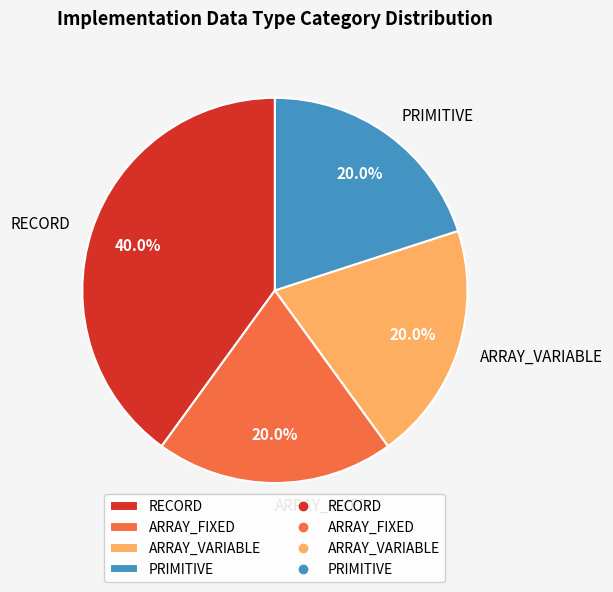

To the nearest percent, what is the difference between the largest and smallest slice percentages?

20%